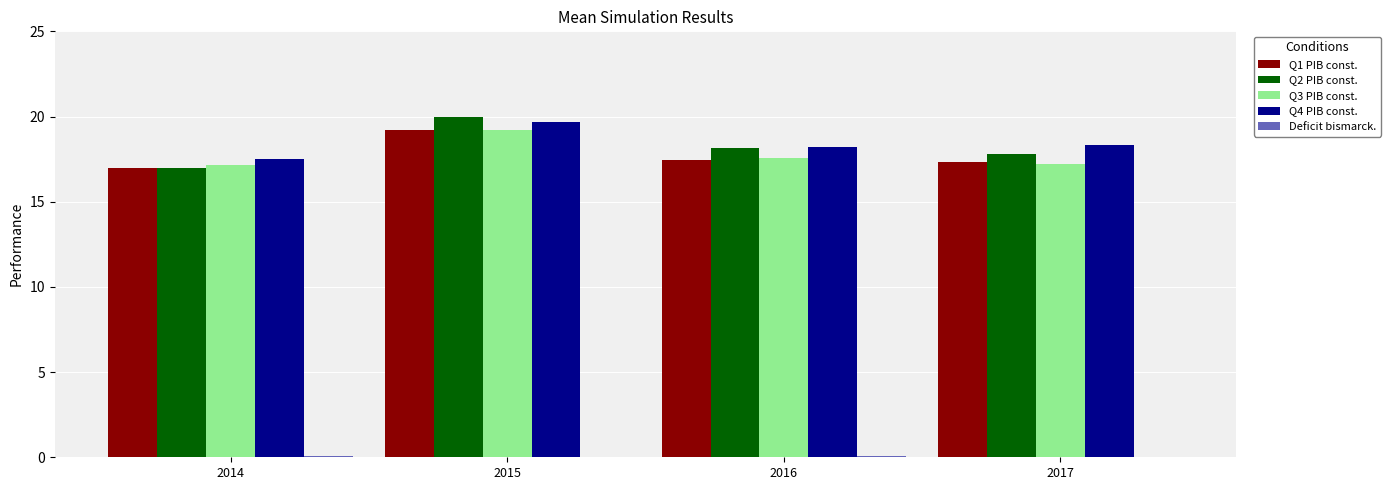

Does the chart contain stacked bars?

No